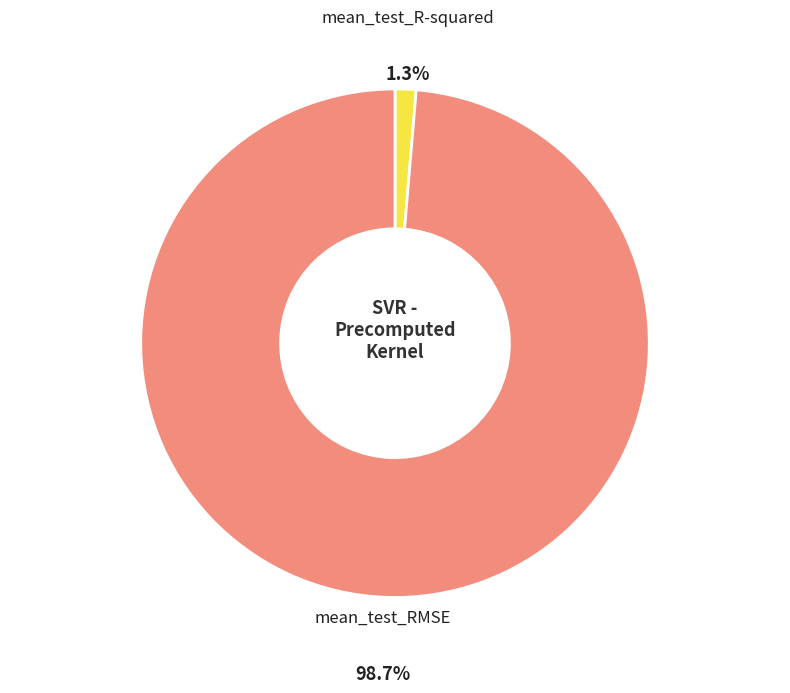

Is there a majority slice in this chart?

Yes